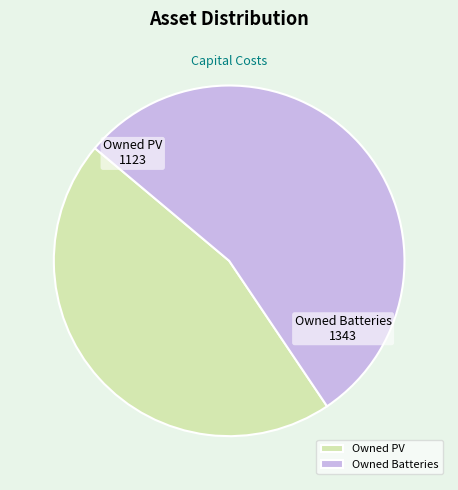

Is Owned PV the majority of the pie?

No